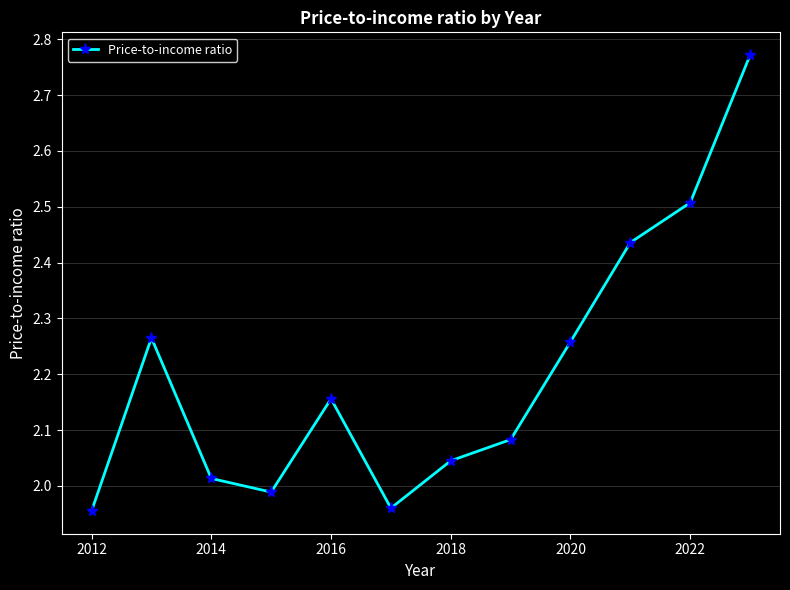

What is the difference between the maximum and second lowest values?

0.8